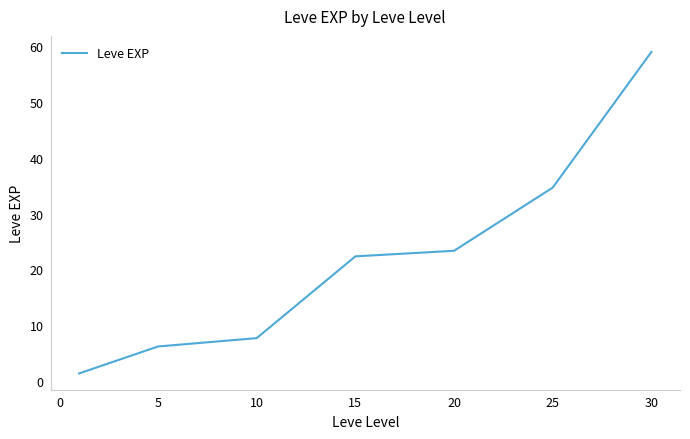

What is the minimum value shown in the chart?

1.3